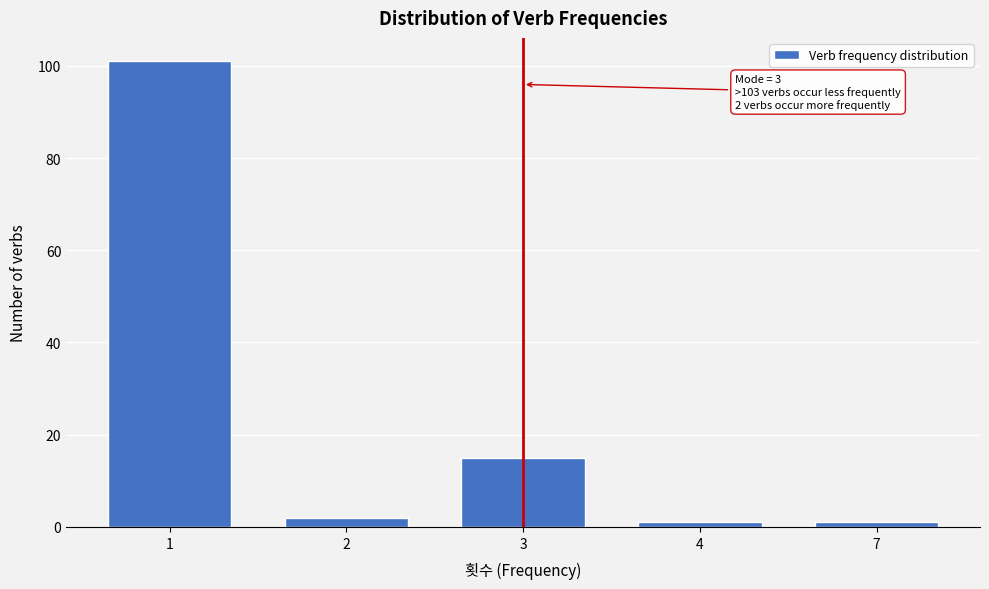

Reading right to left, transcribe all the data shown in this chart.

7=1	4=1	3=15	2=2	1=101